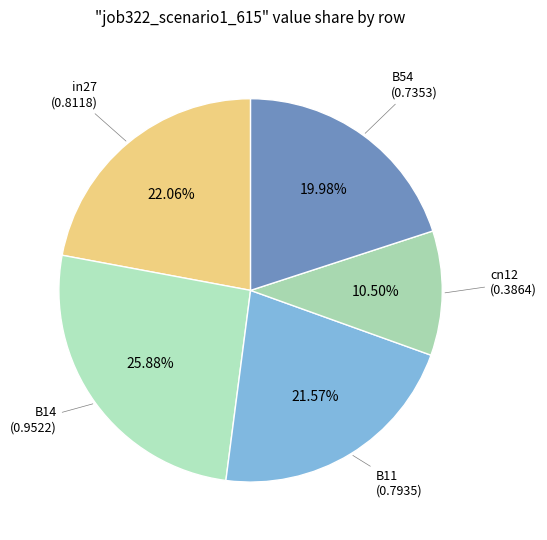

Which category has the smallest portion of the pie?

cn12